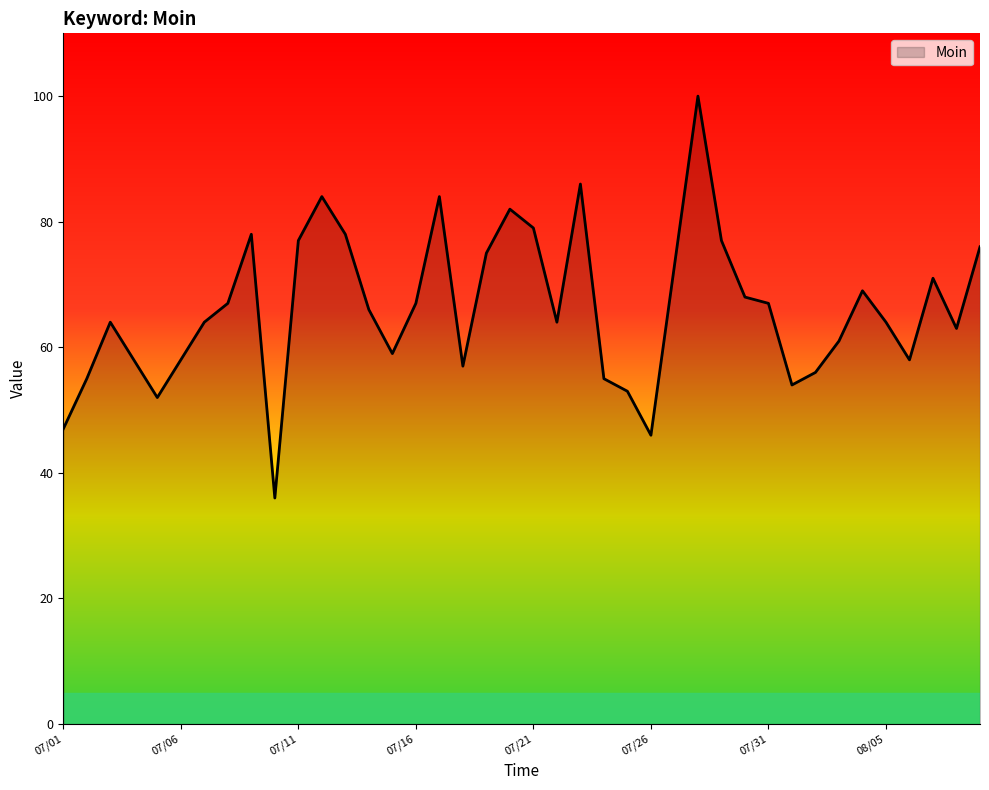

How many lines are shown in the chart?

1